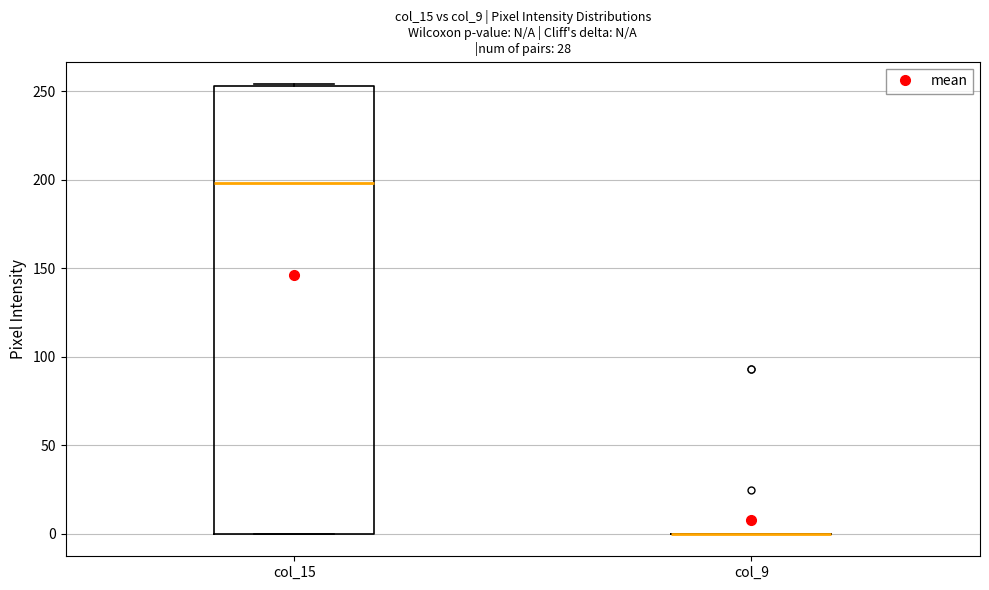

Comparing the boxes themselves (not the whiskers), which one is the tallest?

col_15